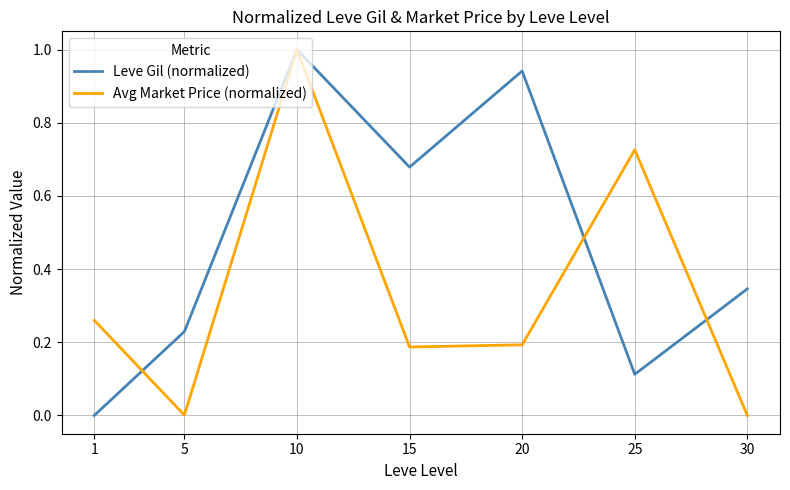

How many lines are shown in the chart?

2